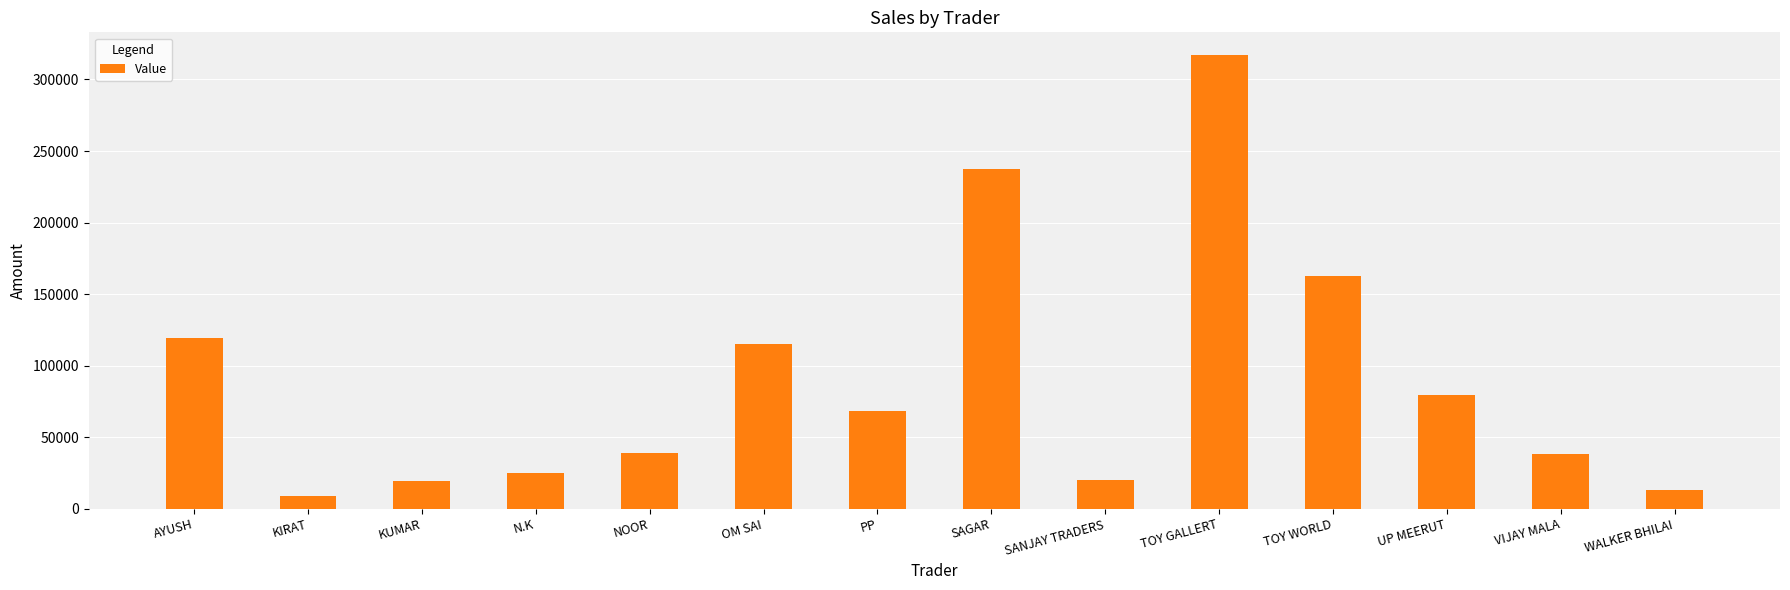

What is the sum of all values?

1263602